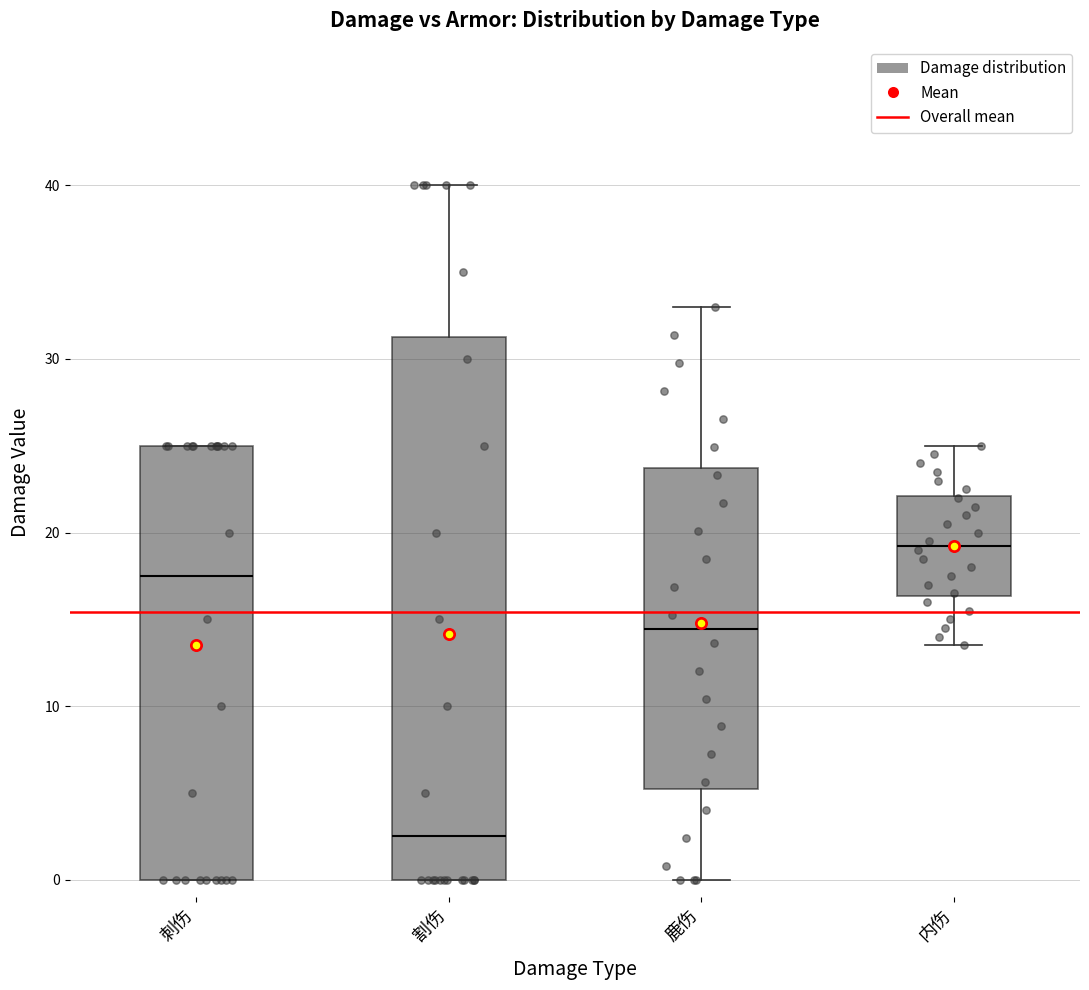

Reading left to right, transcribe this box plot: for each box, give where its median line is, the range the box spans, and where its two whiskers end, as read against the y-axis. The values are not printed on the chart, so give them approximately, as read against the axis.

刺伤: median 18, box 0 to 25, whiskers 0 to 25
割伤: median 3, box 0 to 31, whiskers 0 to 40
鹿伤: median 14, box 5 to 24, whiskers 0 to 33
内伤: median 19, box 16 to 22, whiskers 14 to 25